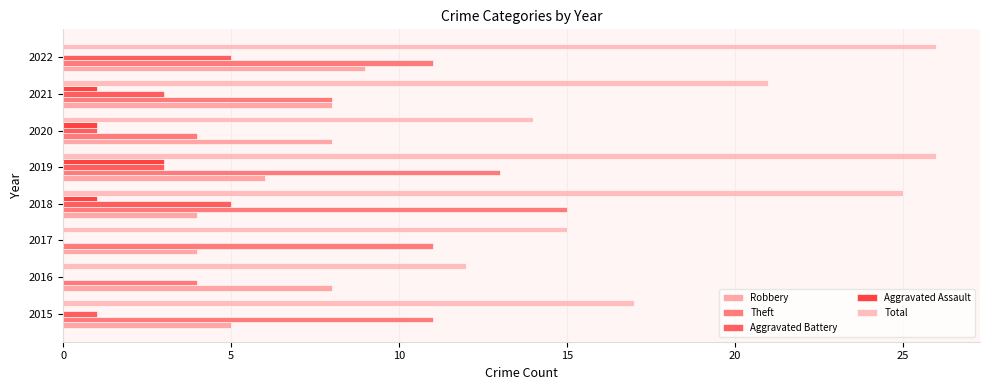

What is the highest value of the Aggravated Battery series?

5